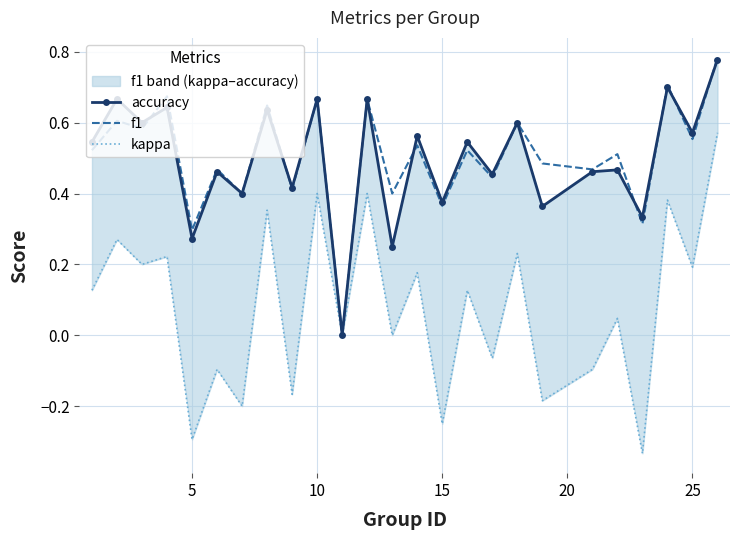

True or false: kappa and f1 cross at least once.

False